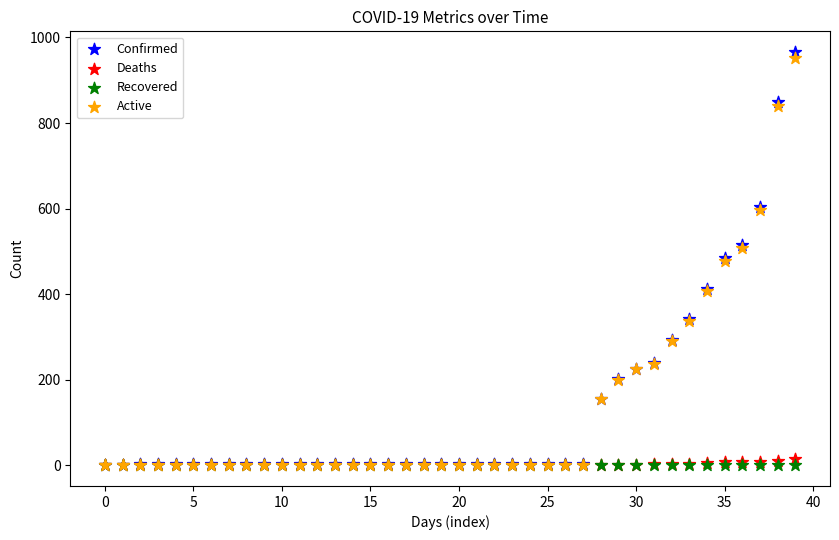

Which series reaches the maximum Y coordinate?

Confirmed